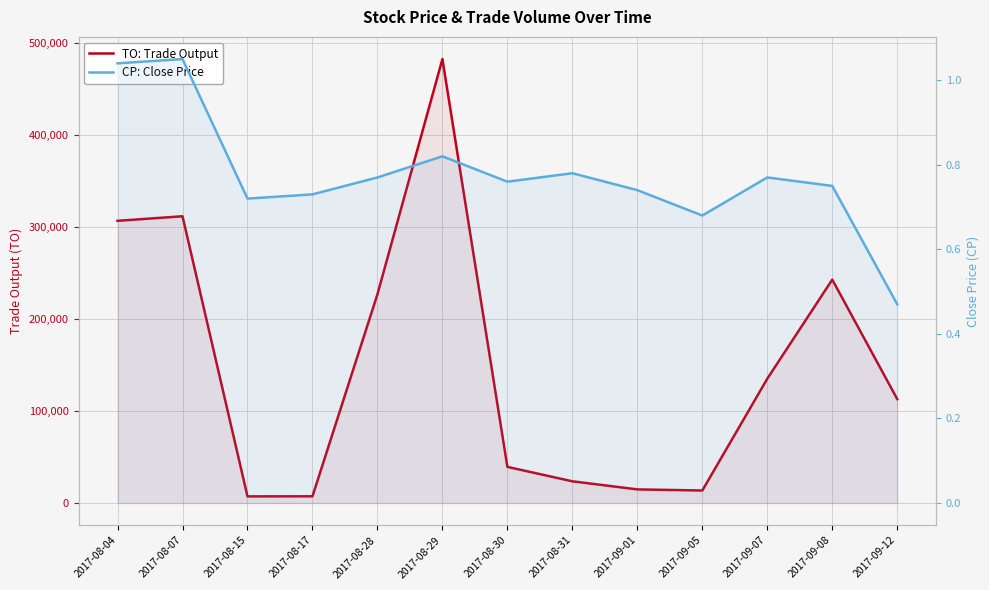

What are all the series names shown in the legend?

TO: Trade Output, CP: Close Price